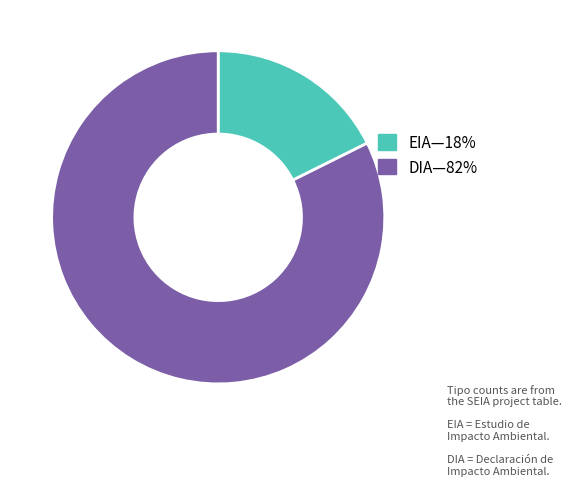

Rank the categories by value from lowest to highest.

EIA, DIA